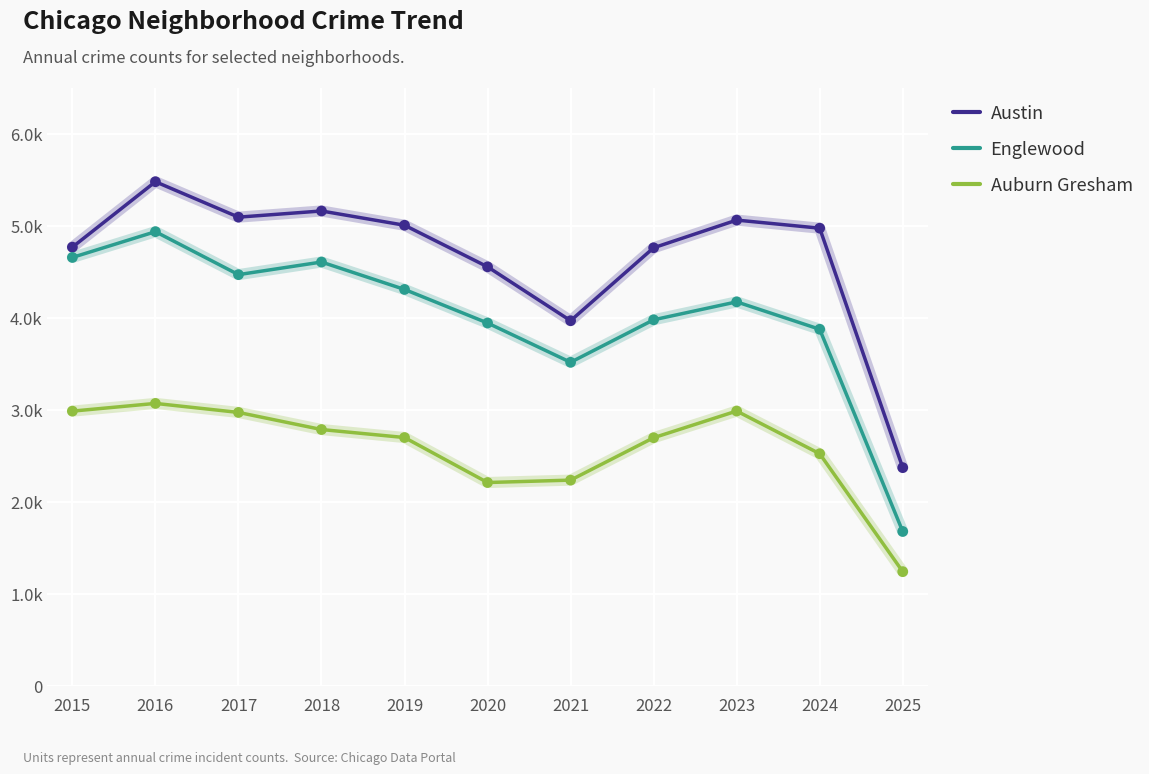

What are all the series names shown in the legend?

Austin, Englewood, Auburn Gresham